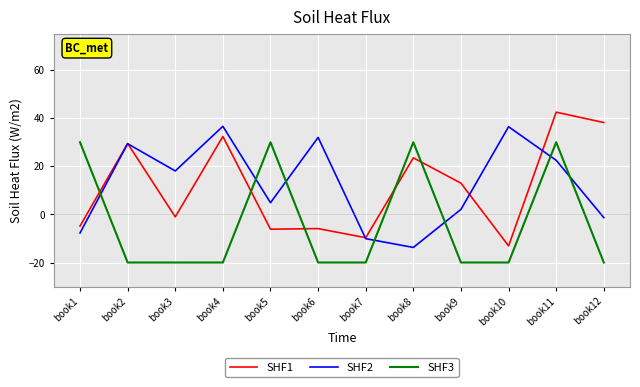

Count the number of data series in this chart.

3